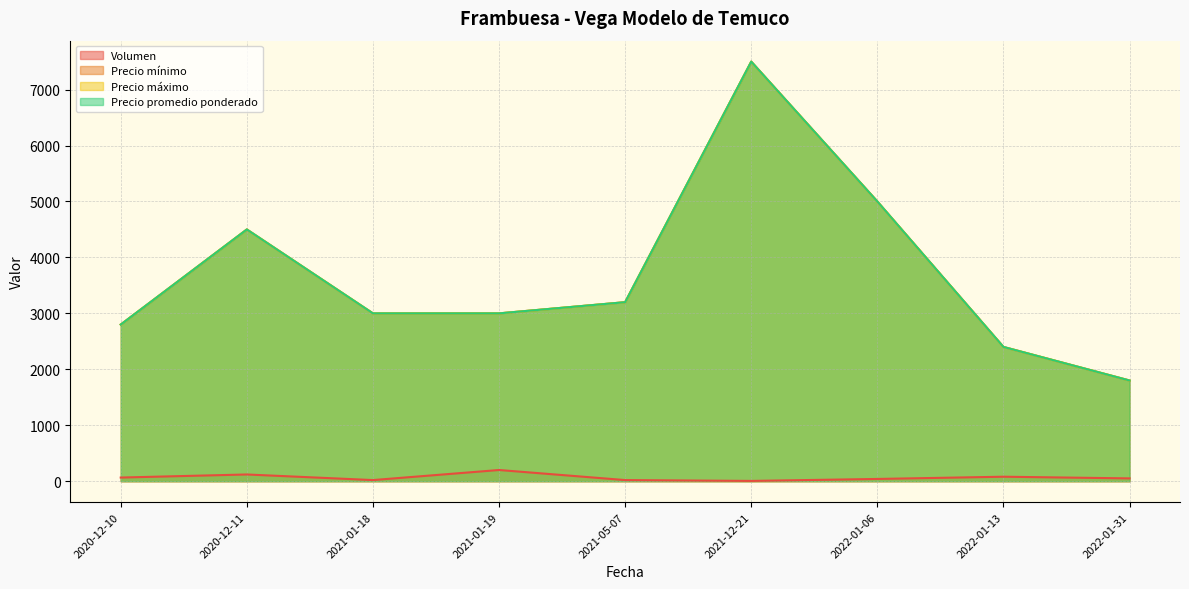

True or false: Precio máximo has a value of 1850 at 2020-12-10.

False